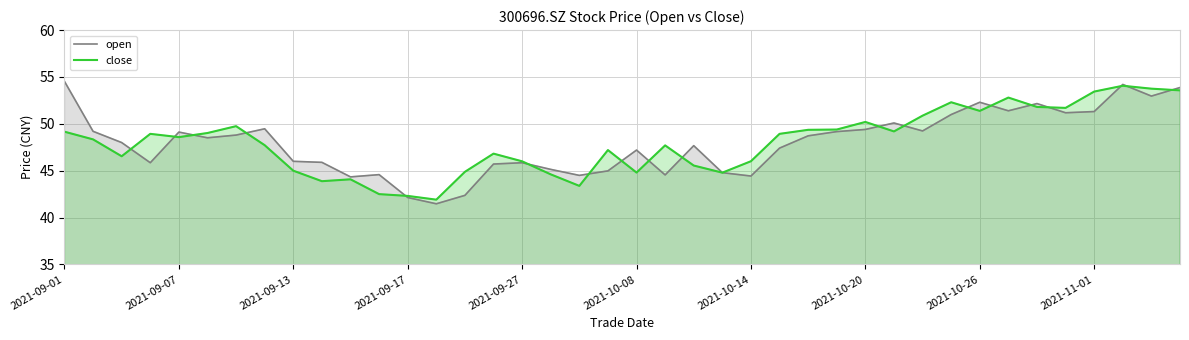

How many intersections are there between close and open?

19